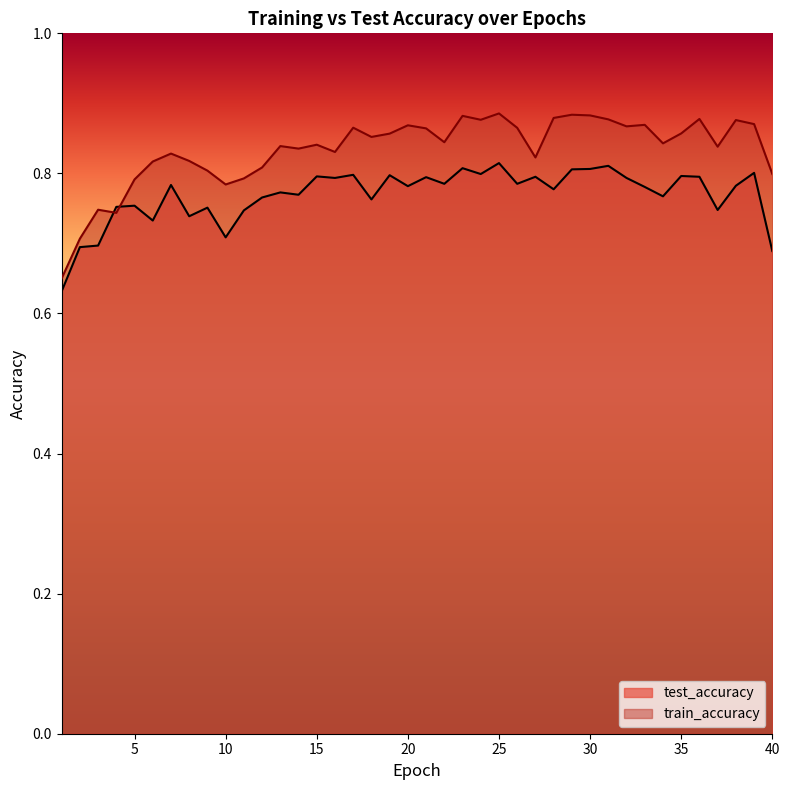

Which series has the largest range (max minus min)?

train_accuracy